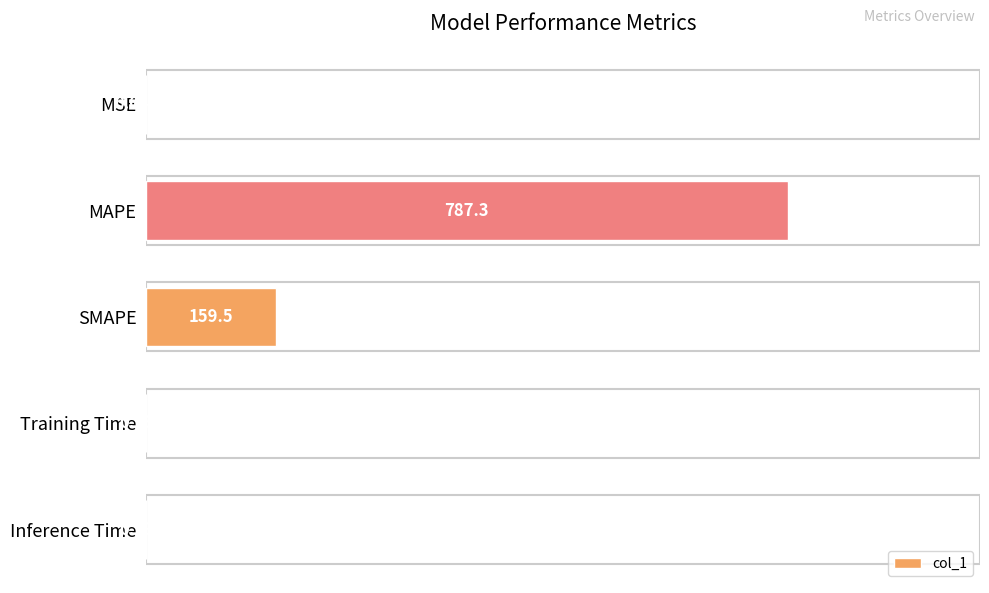

Which has a higher value, Inference Time or Training Time?

Inference Time